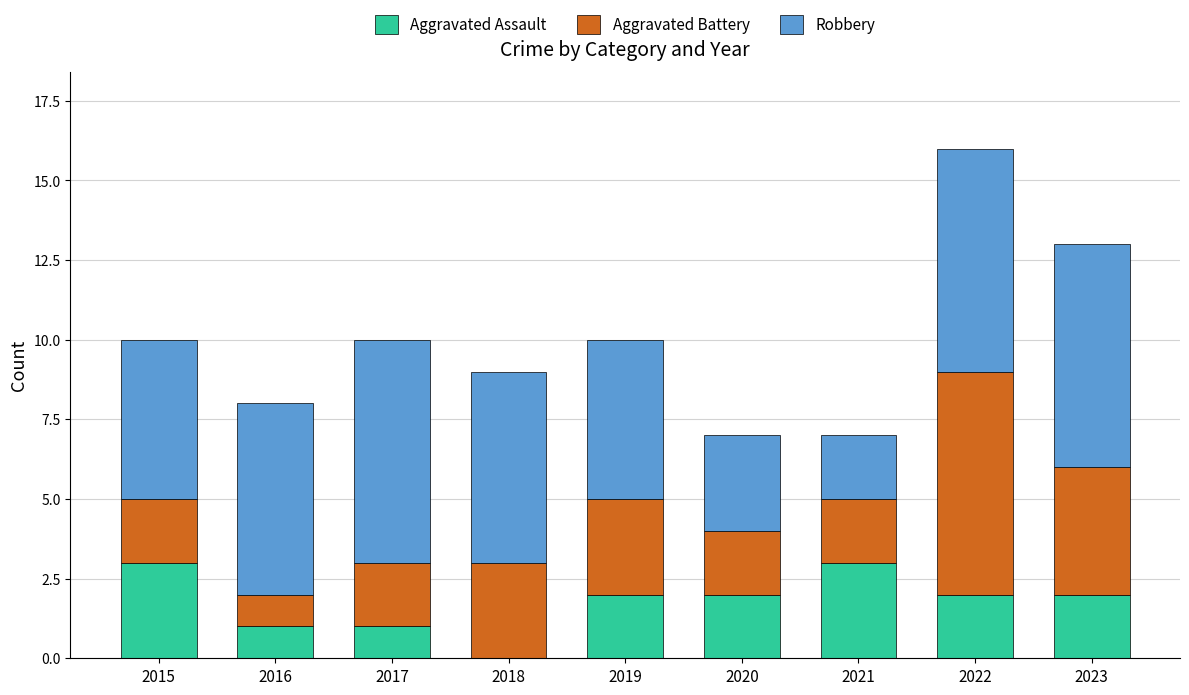

Are the bars horizontal?

No